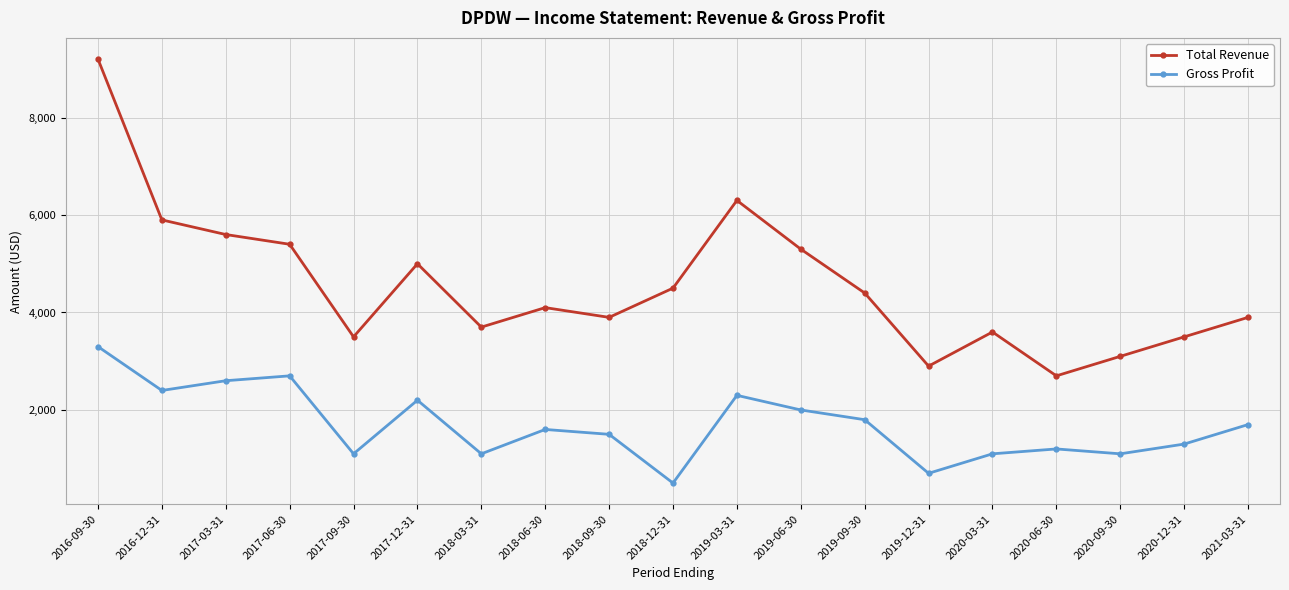

What is the maximum value shown in the chart?

9200